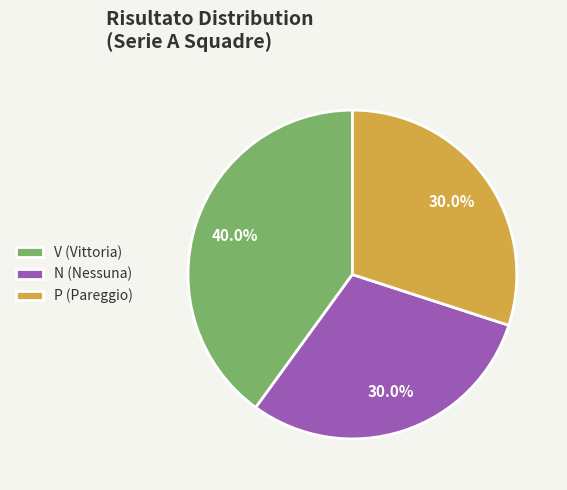

What percentage do P and V together represent?

70.0%